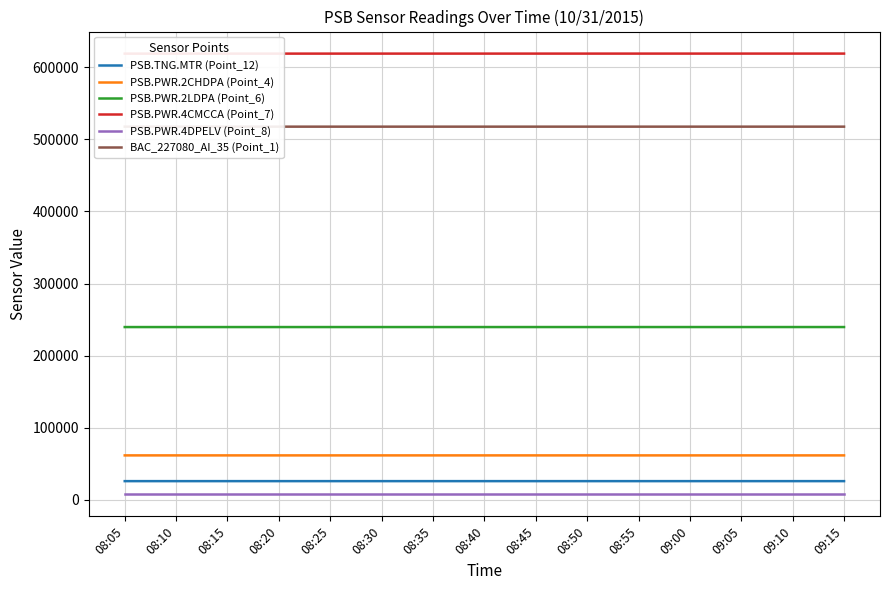

Between 08:55 and 09:05, which series saw the biggest shift?

PSB.TNG.MTR (Point_12)